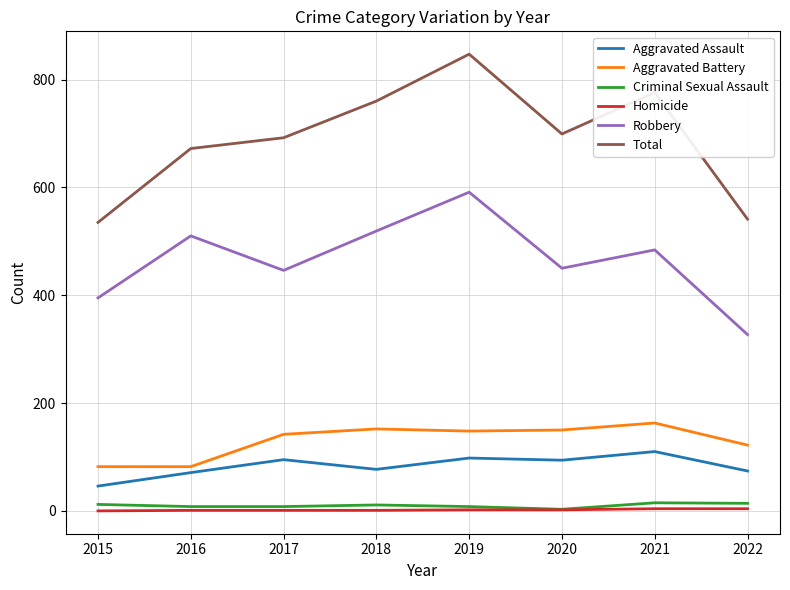

Is the value of Robbery at 2017 greater than the value of Aggravated Battery at 2015?

Yes